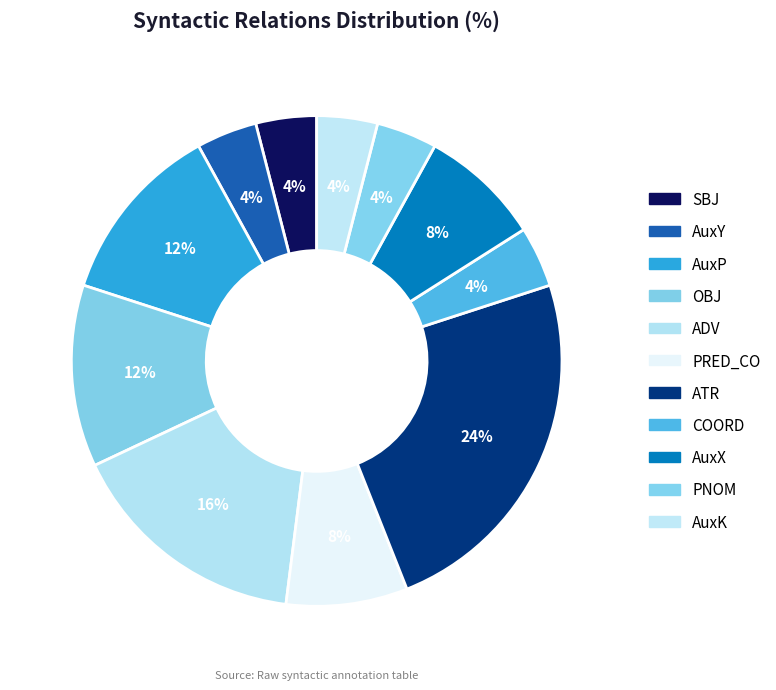

Which has a higher value, PNOM or AuxY?

PNOM